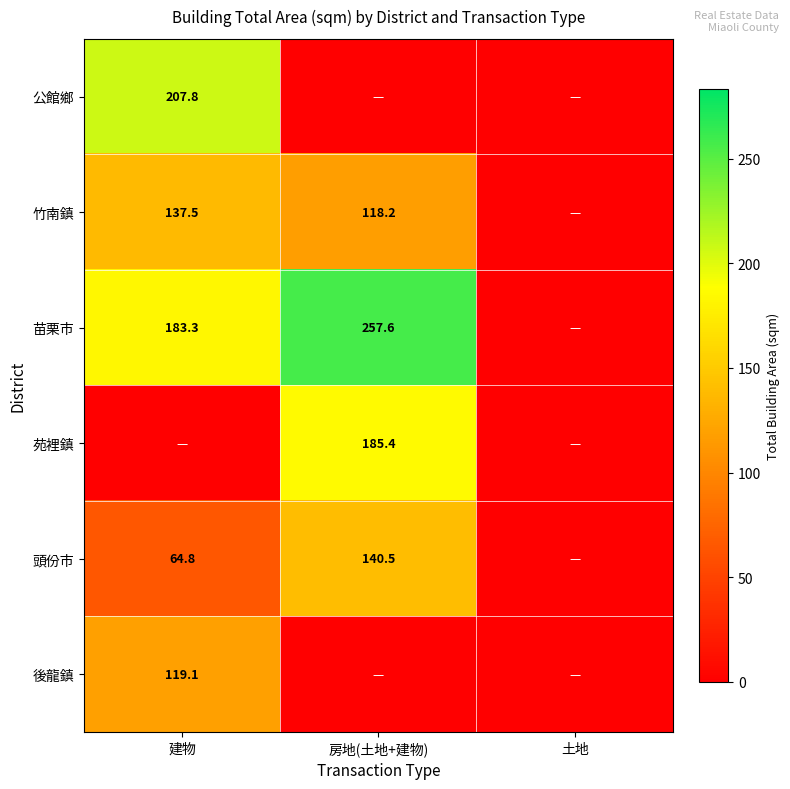

Is the value of 頭份市 at 房地(土地+建物) greater than the value of 苗栗市 at 房地(土地+建物)?

No